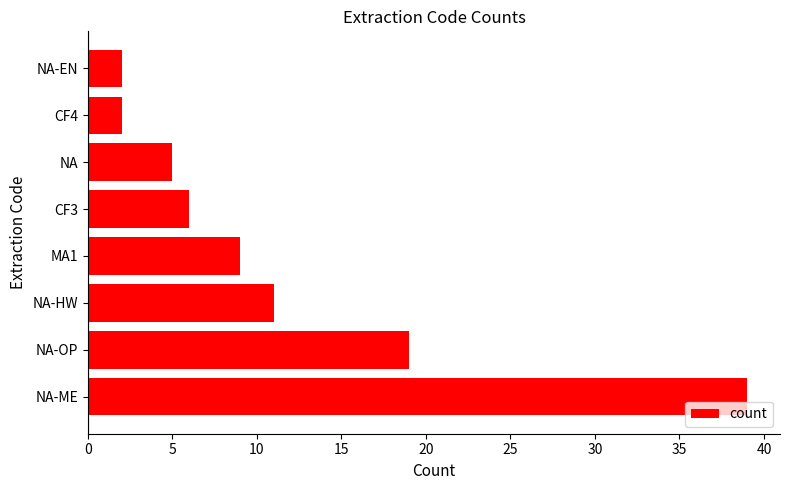

Is it true that the value at CF4 is 2?

True